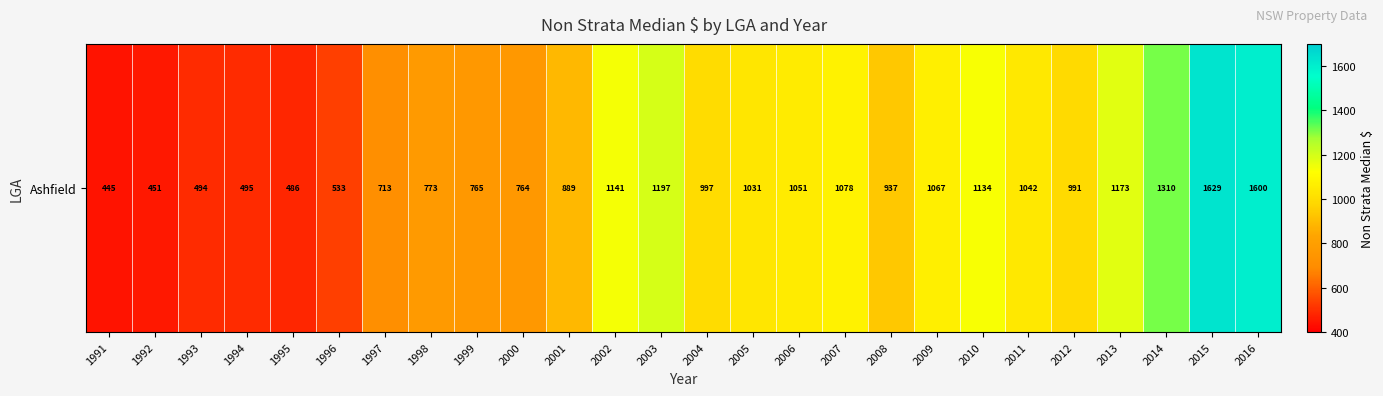

Rank the categories by value from lowest to highest.

1991, 1992, 1995, 1993, 1994, 1996, 1997, 2000, 1999, 1998, 2001, 2008, 2012, 2004, 2005, 2011, 2006, 2009, 2007, 2010, 2002, 2013, 2003, 2014, 2016, 2015